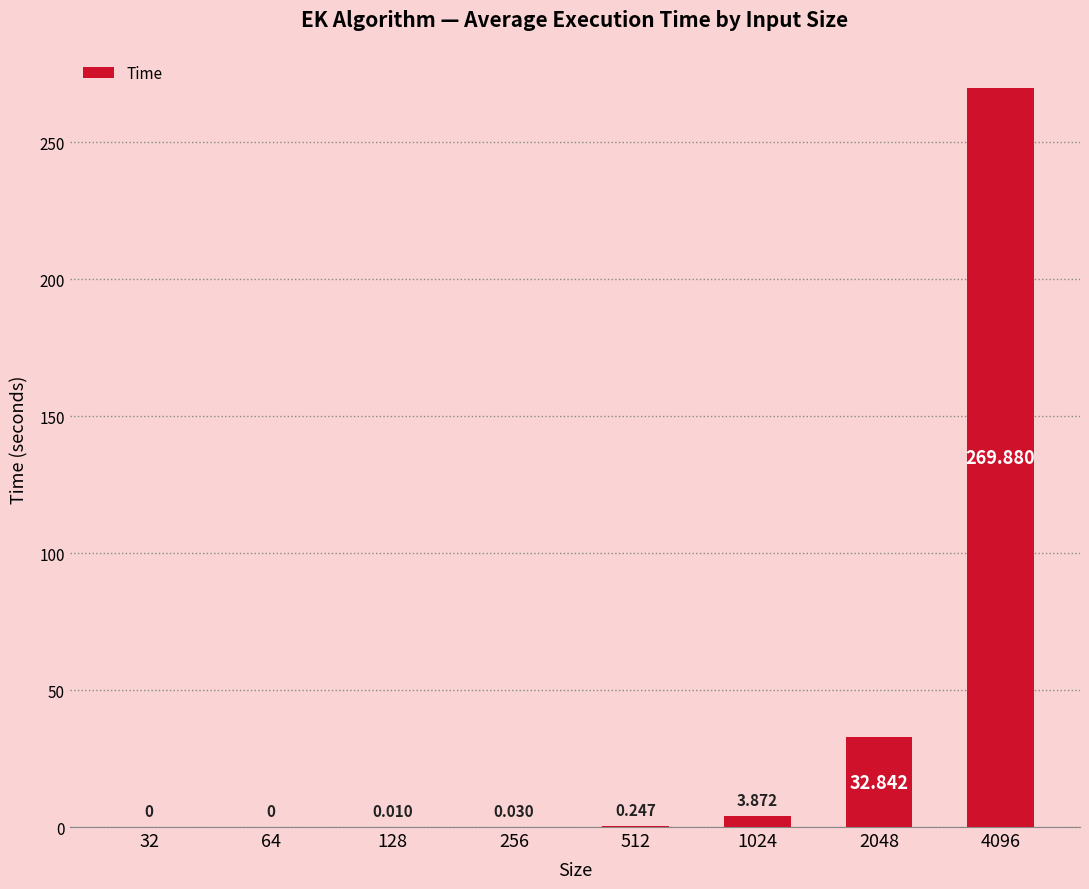

How many series are shown in this chart?

1